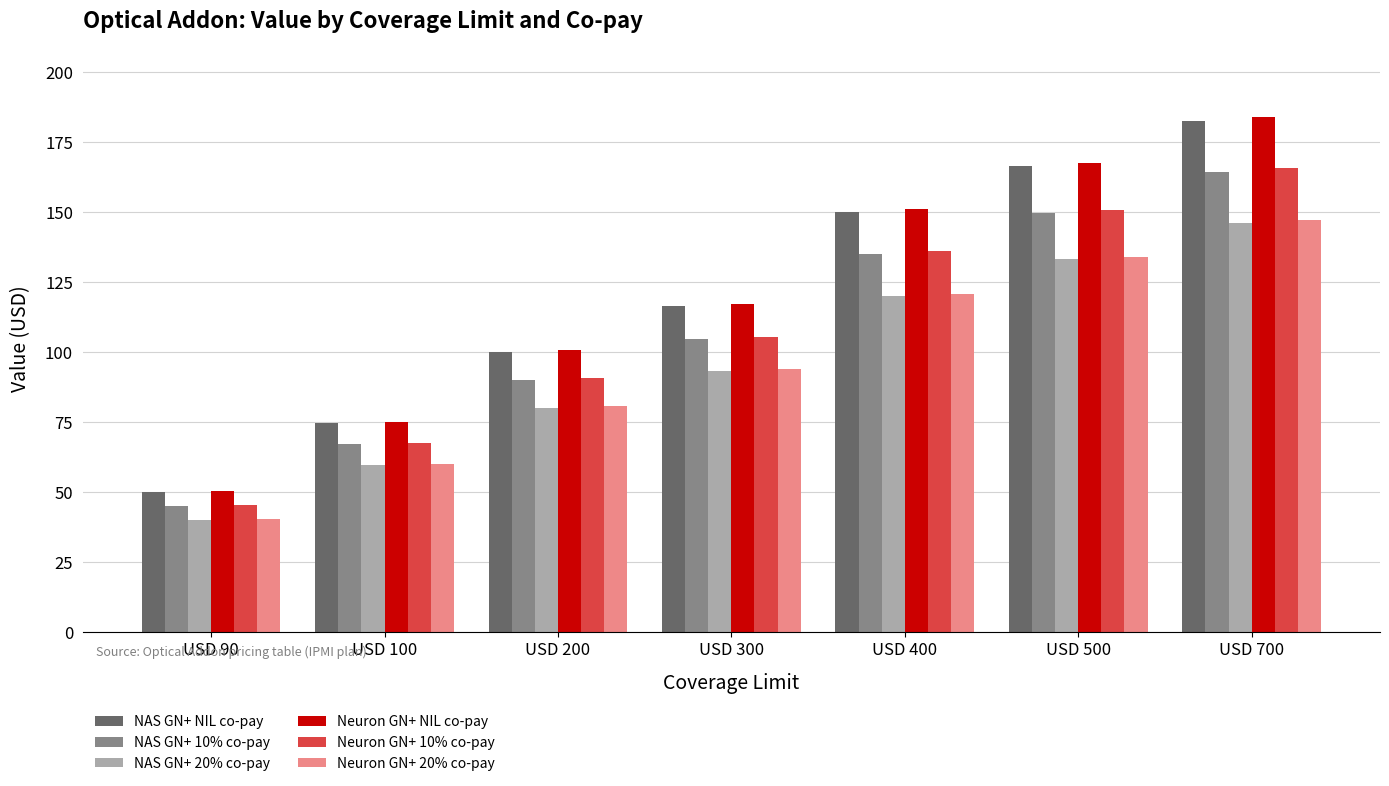

The Neuron GN+ 20% co-pay series shows 40.3 at USD 90. True or false?

True